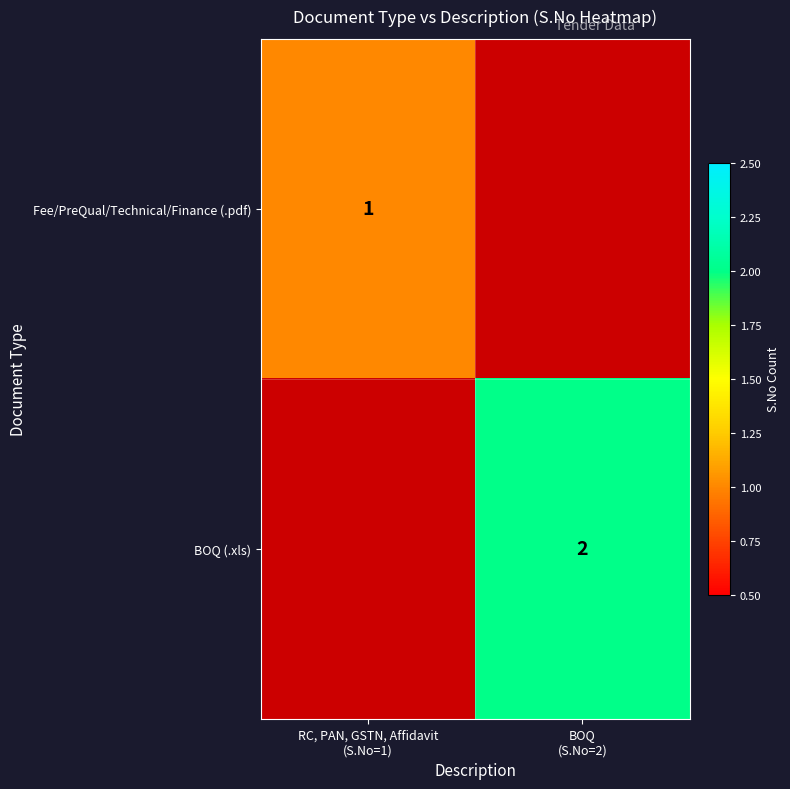

Which category has the highest value in the BOQ (.xls) series?

RC, PAN, GSTN, Affidavit (S.No=1)